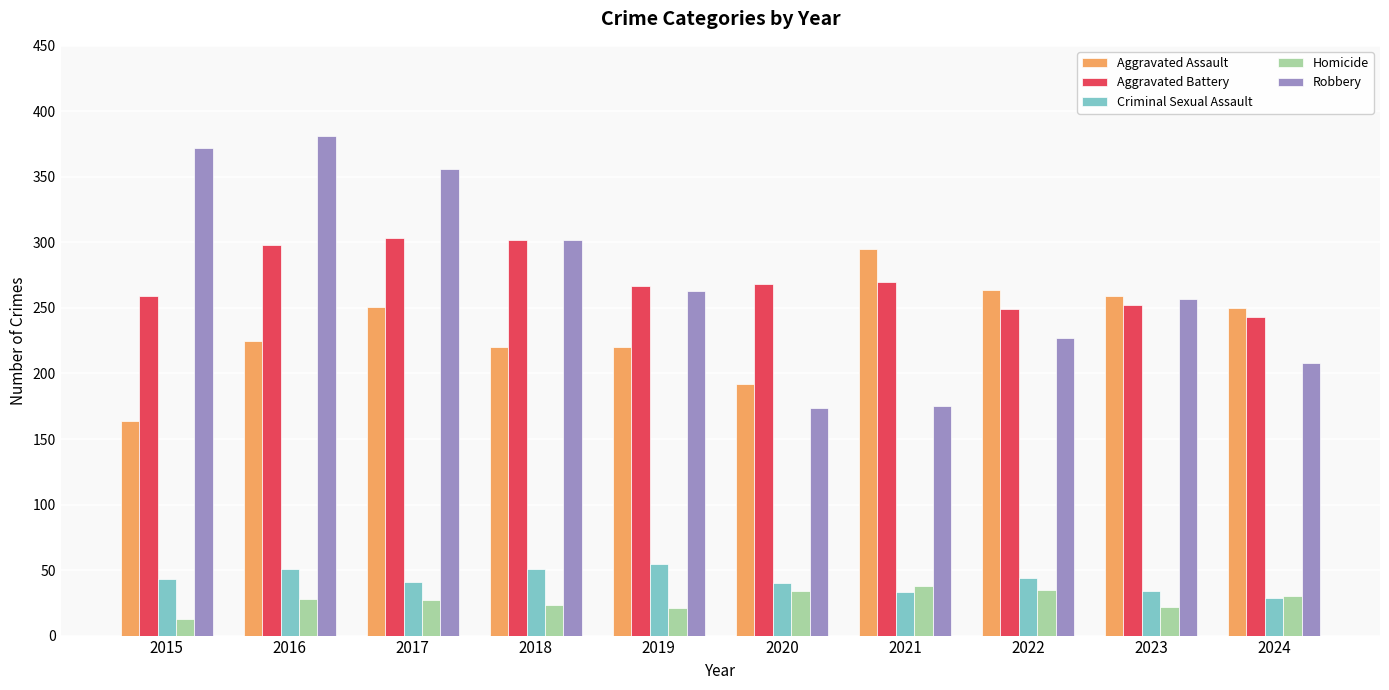

At how many categories does at least one series exceed 338?

3